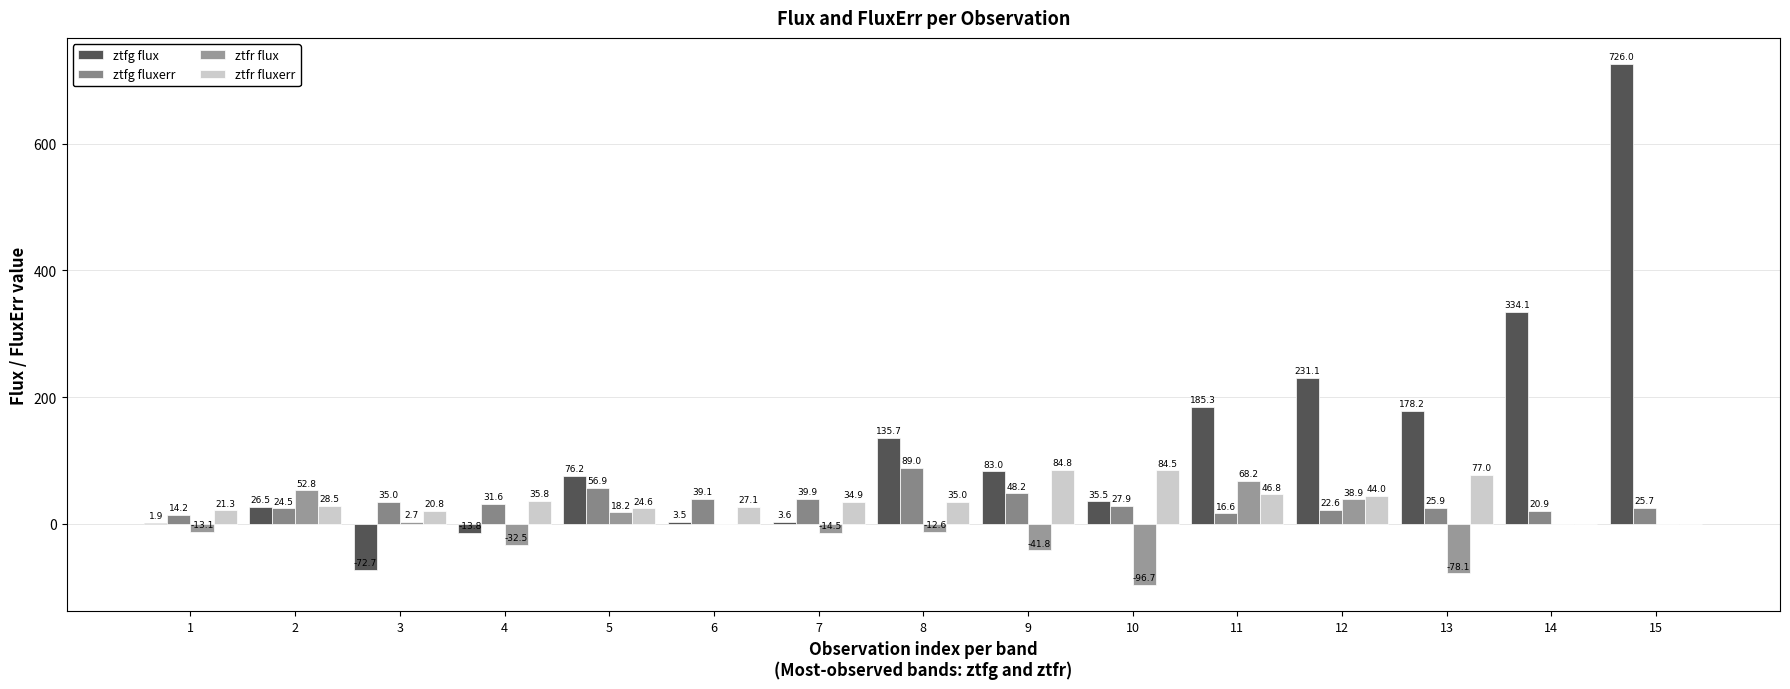

Which category has the highest value across all series?

15